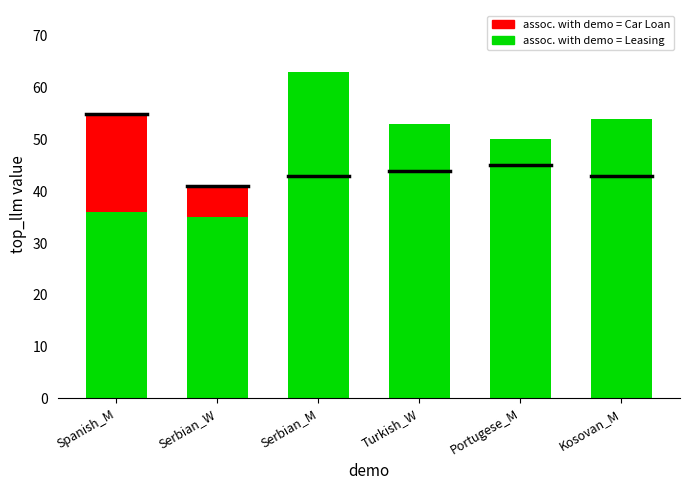

What is the label of the 6th bar from the right?

Spanish_M